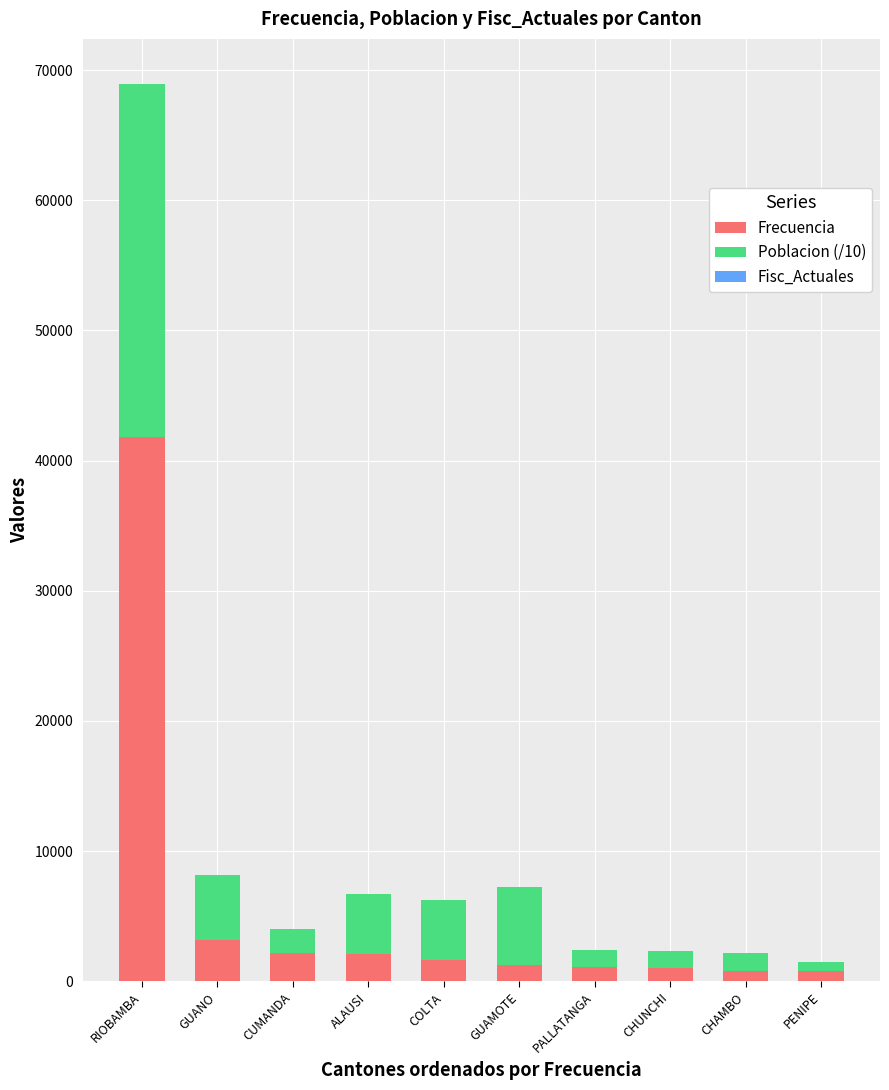

How many series are shown in this chart?

3